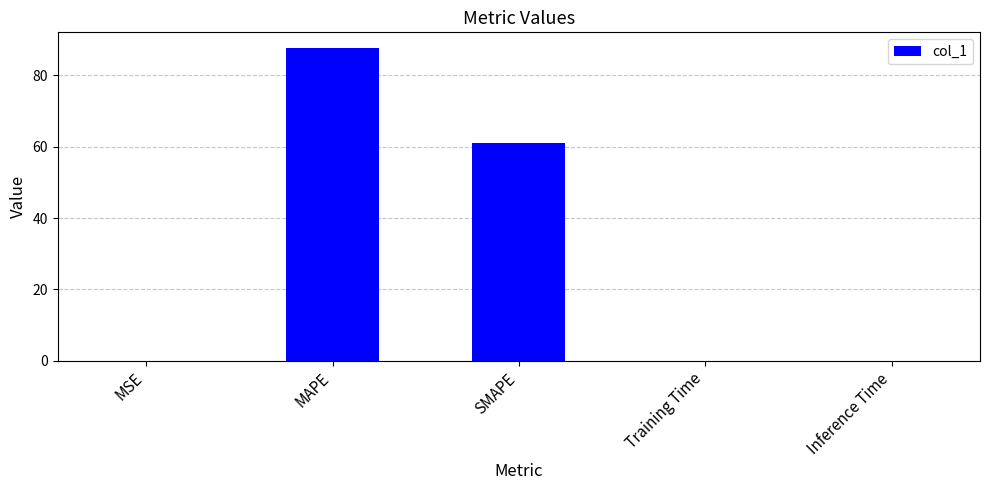

The chart shows a value of 0.0 at MSE. True or false?

True